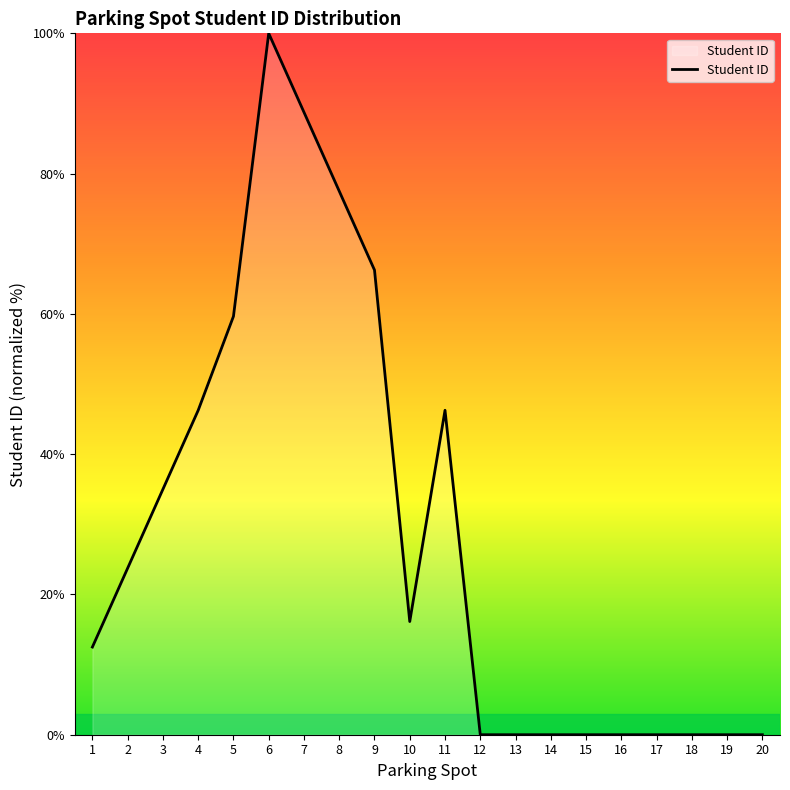

What is the greatest value displayed?

100.0